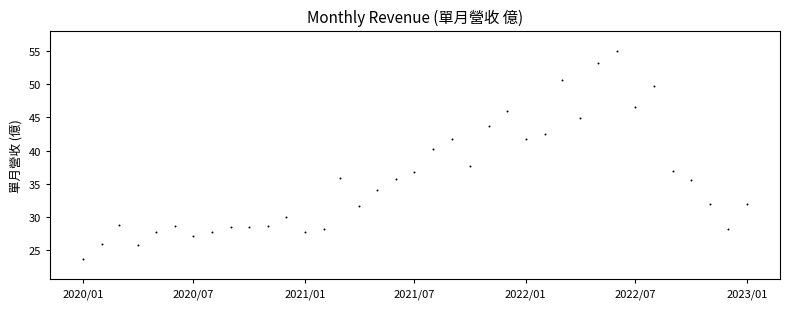

What is the range of Y values (max minus min)?

31.2